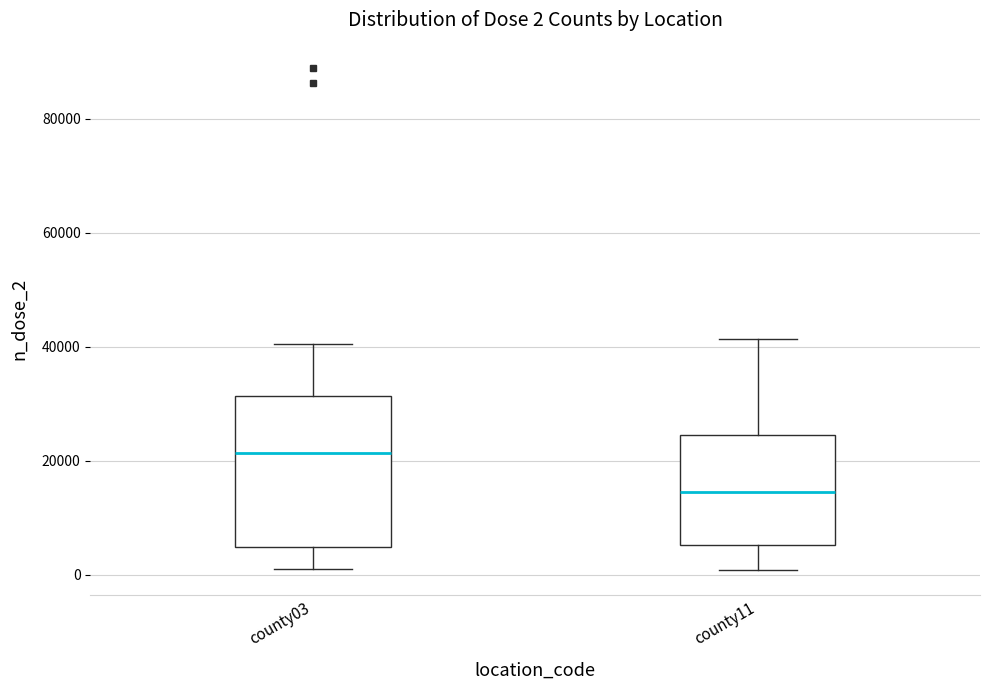

Comparing the boxes themselves (not the whiskers), which one is the tallest?

county03